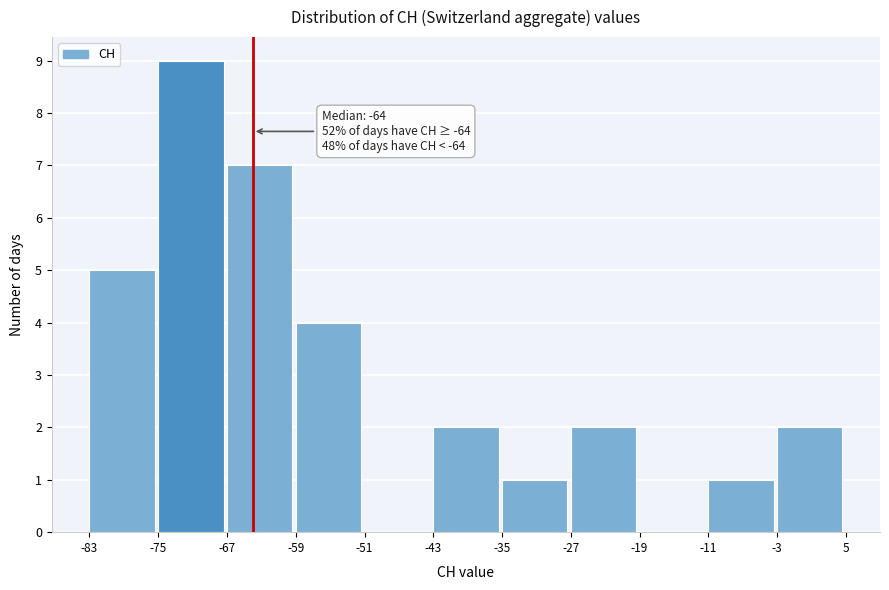

Which range on the x-axis has the tallest bar?

-75 to -67